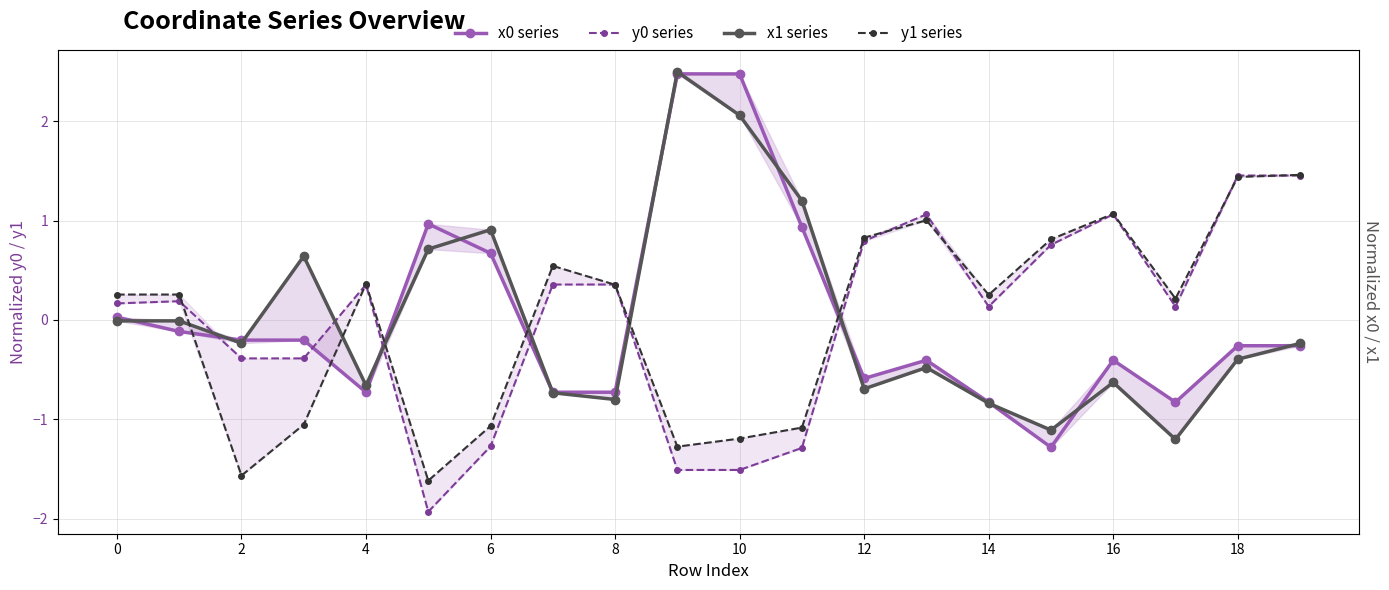

Which series ends up on top after the final intersection of y0 series and y1 series?

y1 series